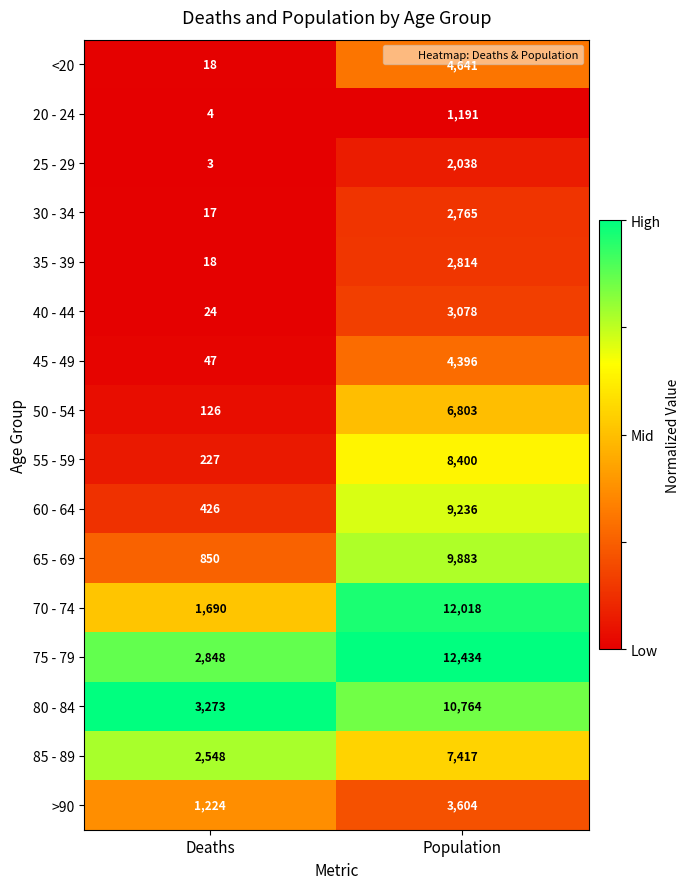

Which label corresponds to the smallest value in the chart?

Deaths